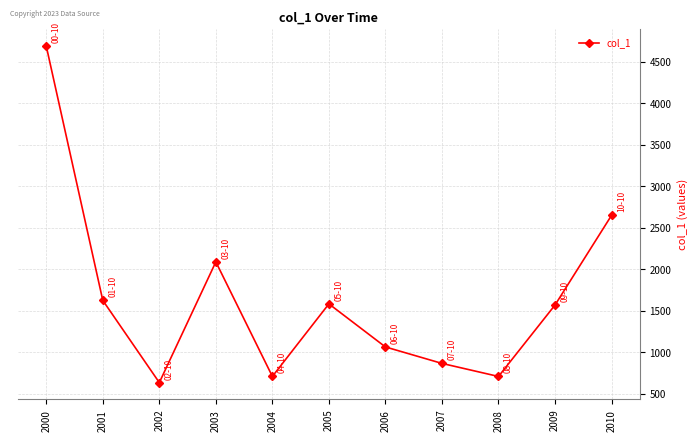

Approximately how many times larger is the value at 2003 compared to 2004?

2.9